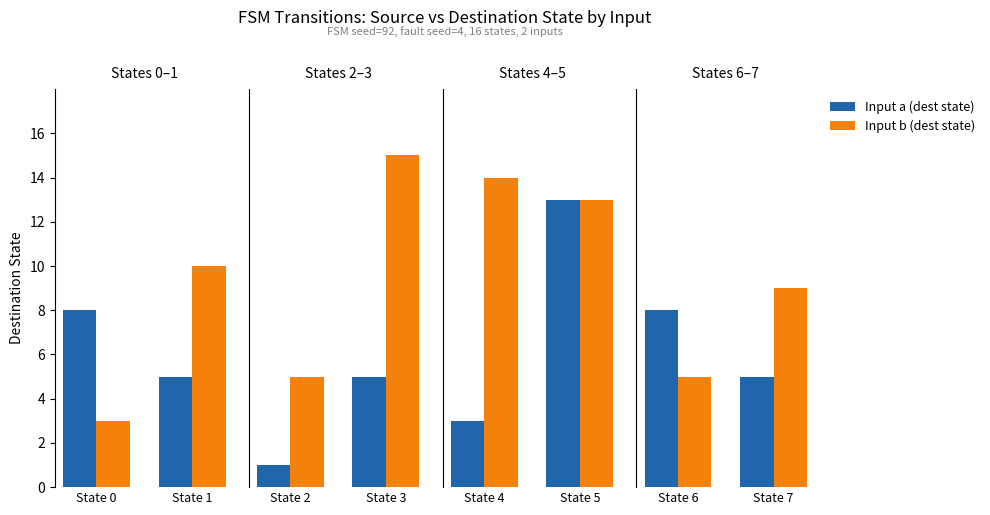

What is the sum of the Input a (dest state) values at State 6 and State 7?

13